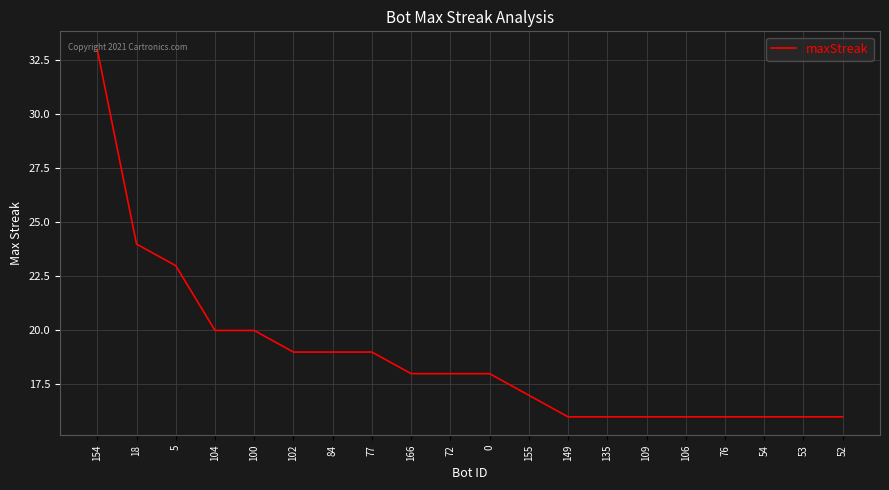

What position from the left is 53?

19